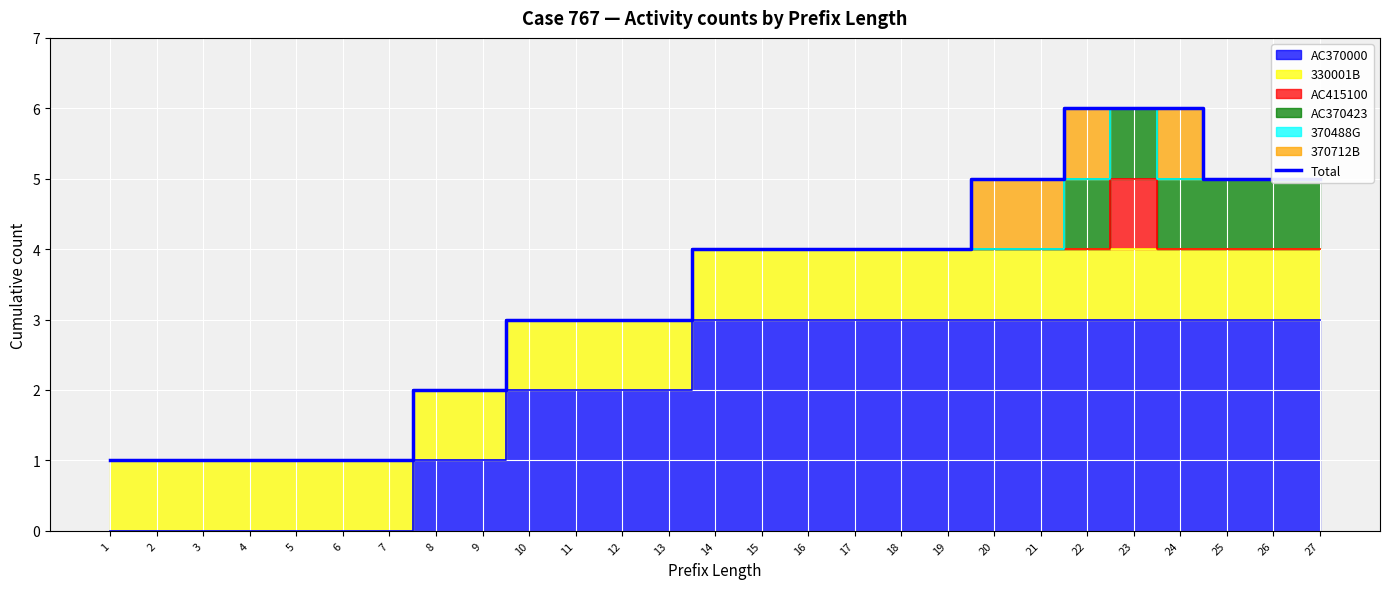

True or false: there are more than 1 points higher than both neighbors.

False